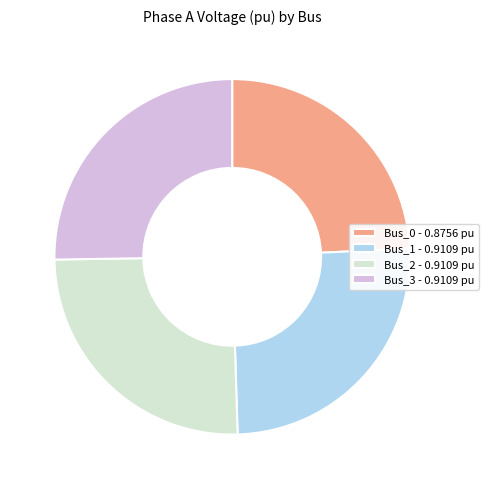

The Bus_0 - 0.8756 pu slice represents 24% of the pie. True or false?

True